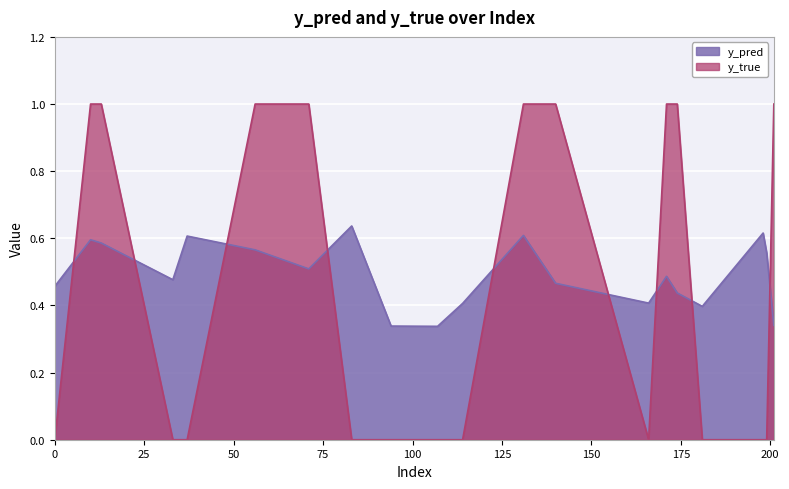

Rank the series by their maximum value, from highest to lowest.

y_true, y_pred